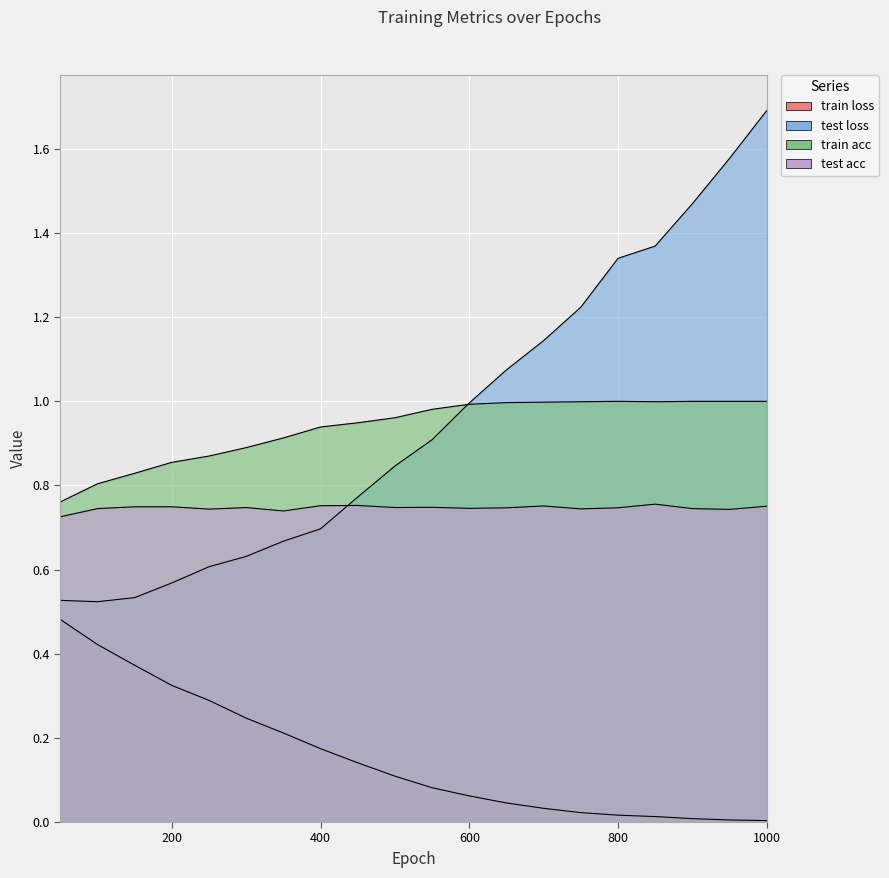

How many categories are shown in the chart?

20